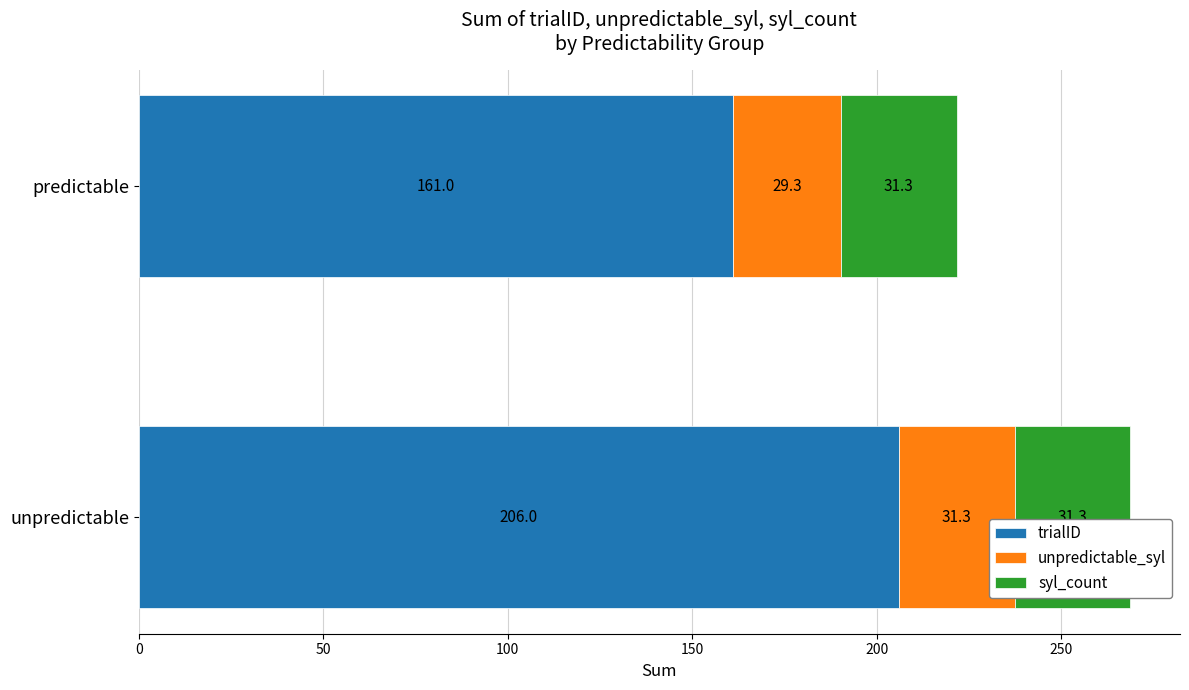

Is it true that trialID equals 161.0 at predictable?

True